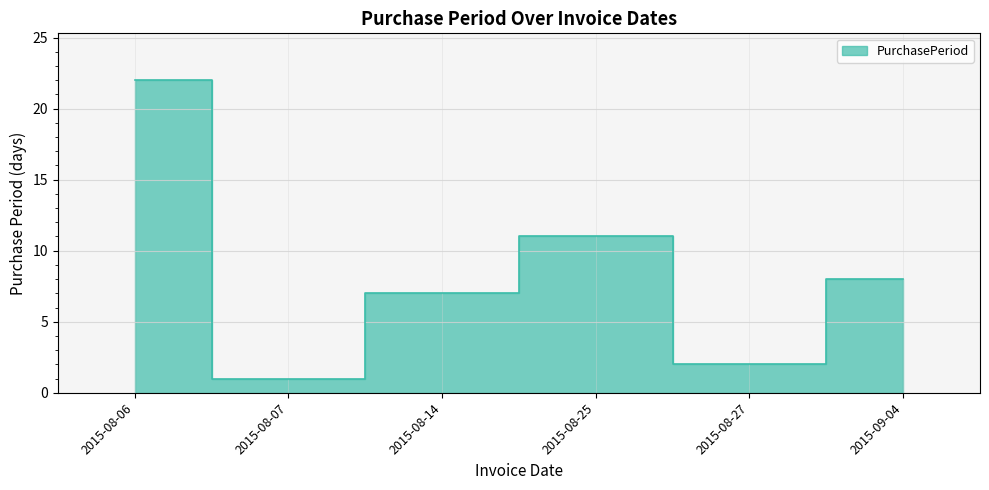

How many lines are shown in the chart?

1